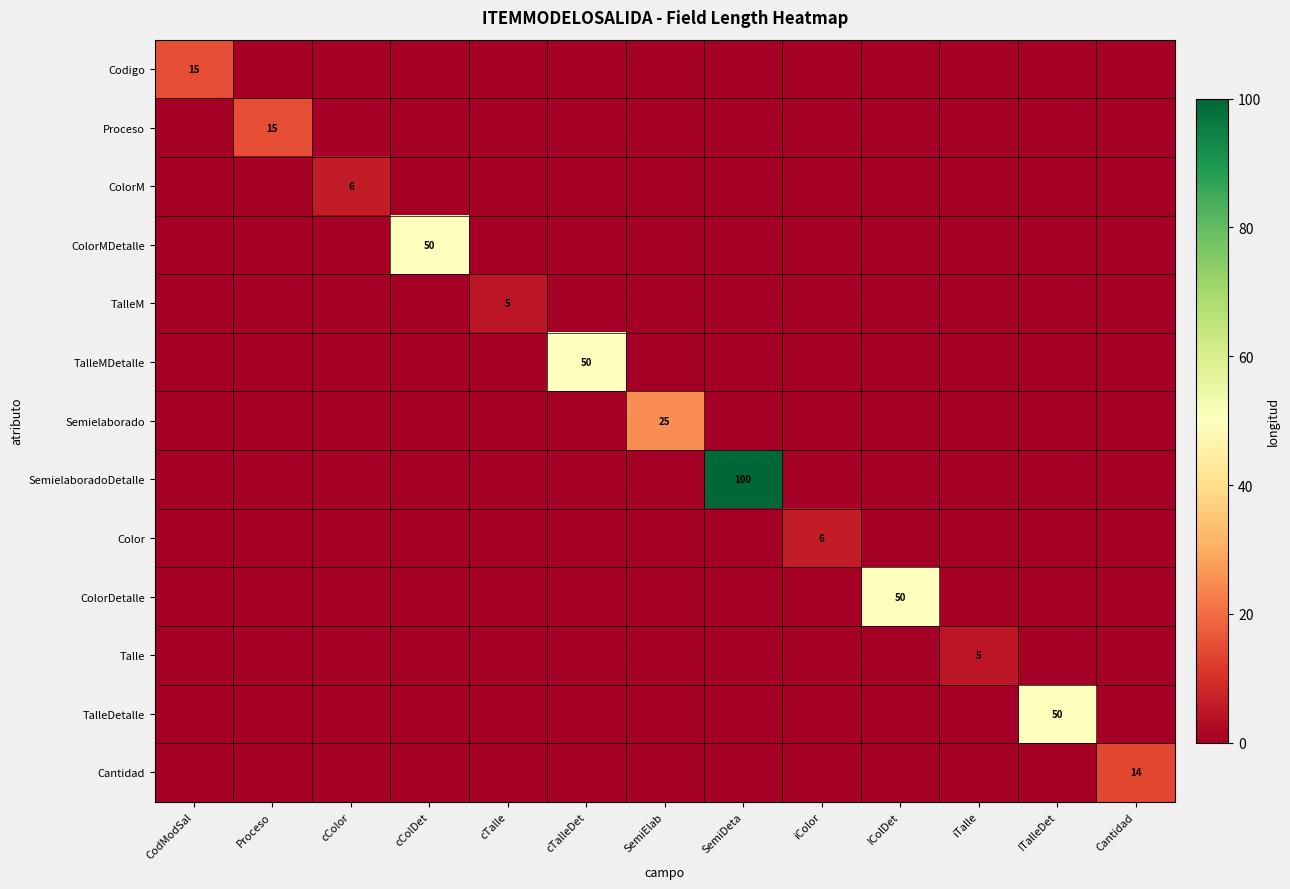

True or false: TalleM has a value of 8 at cTalle.

False